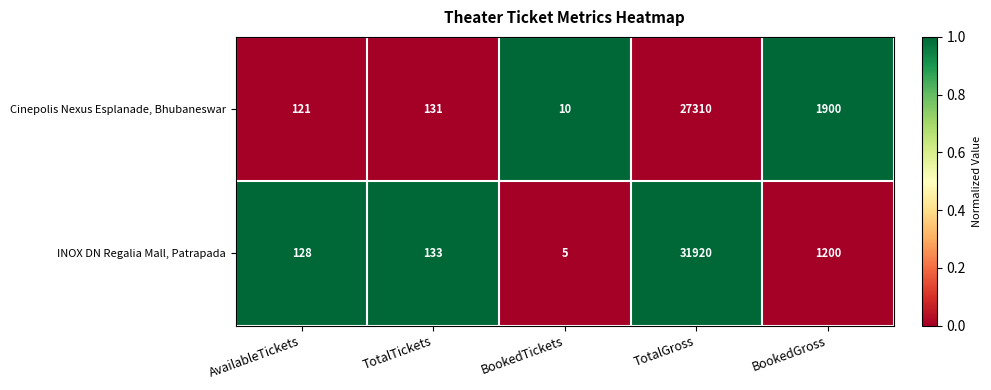

How many data points does each series have?

5